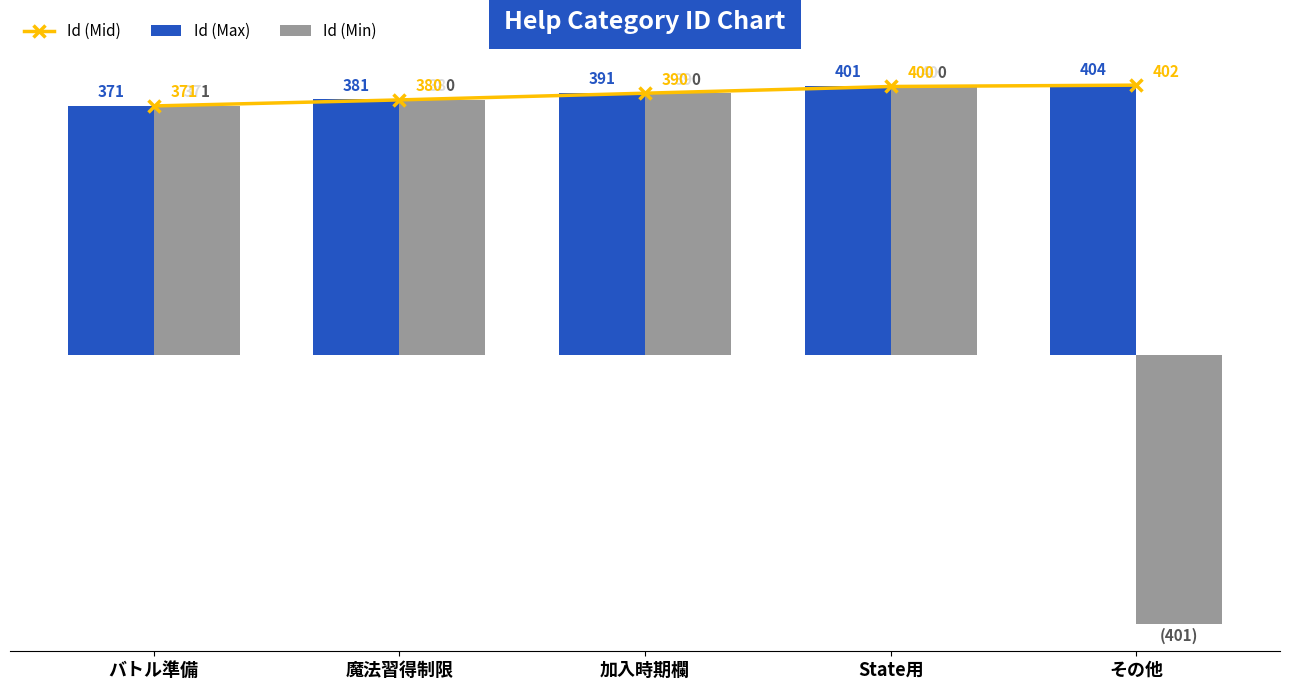

Rank the categories by Id (Max) value from lowest to highest.

バトル準備, 魔法習得制限, 加入時期欄, State用, その他